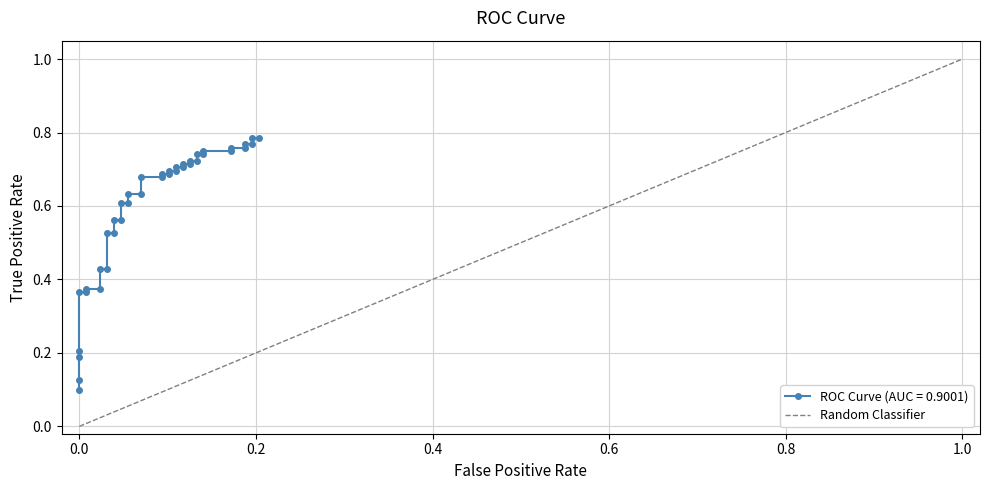

What is the difference between the maximum and minimum values?

1